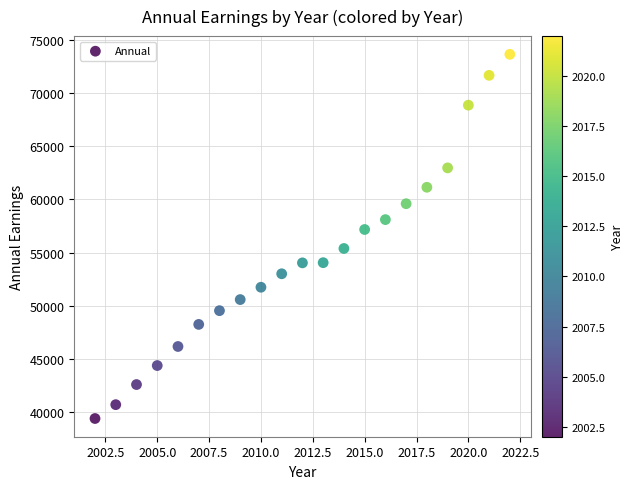

What is the range of Y values (max minus min)?

34285